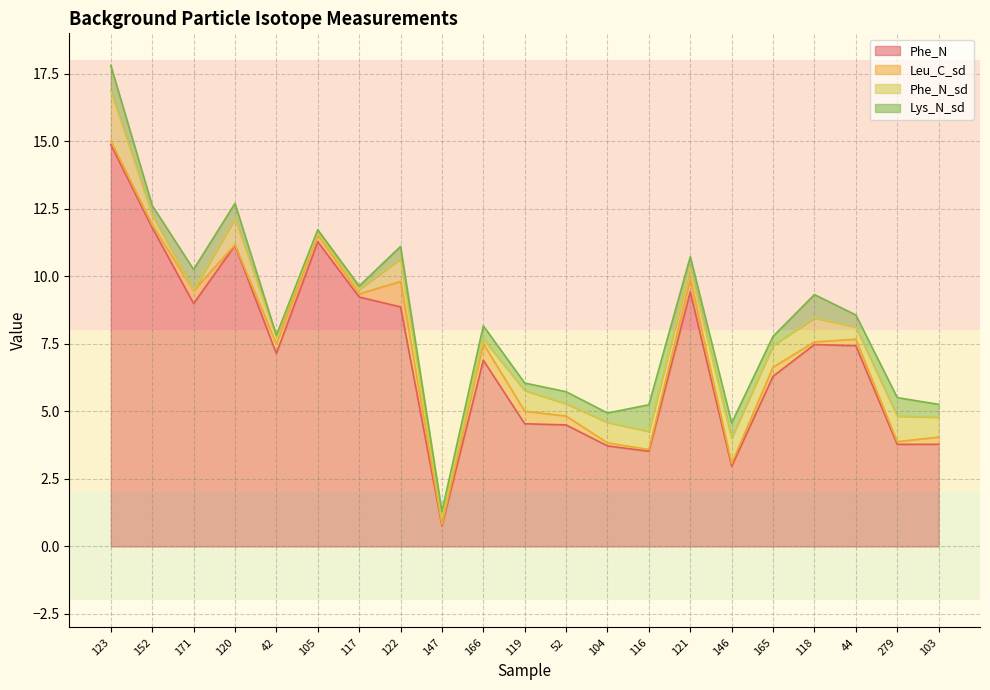

The Phe_N series shows 5.1 at 116. True or false?

False